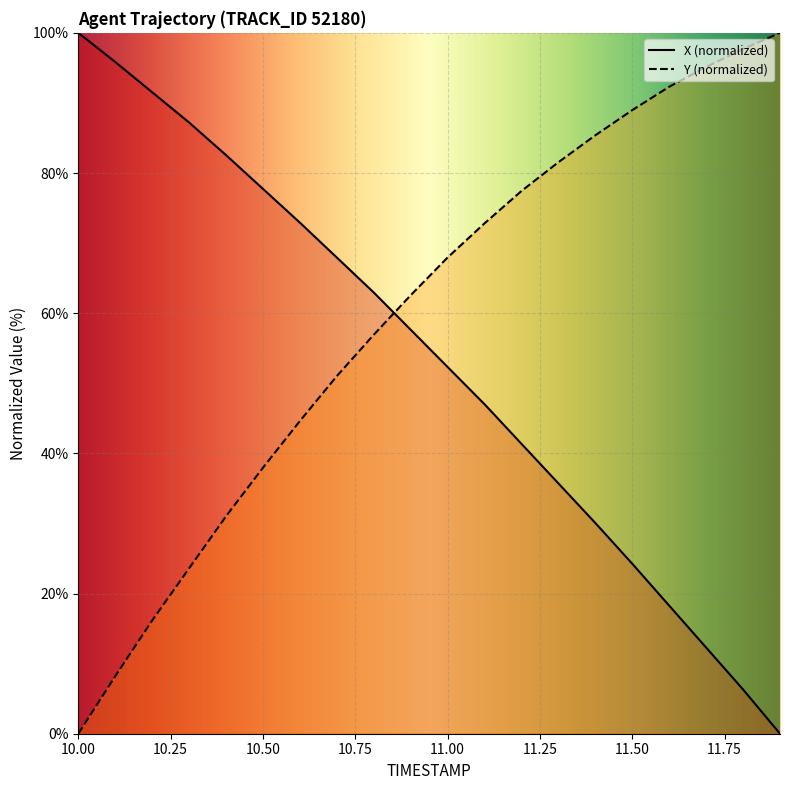

What is the difference between the X values at 11.5 and 10.1?

71.6